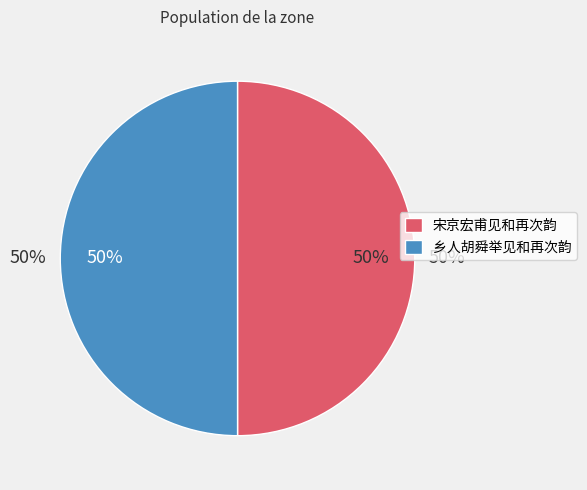

Count the number of slices in the pie.

2